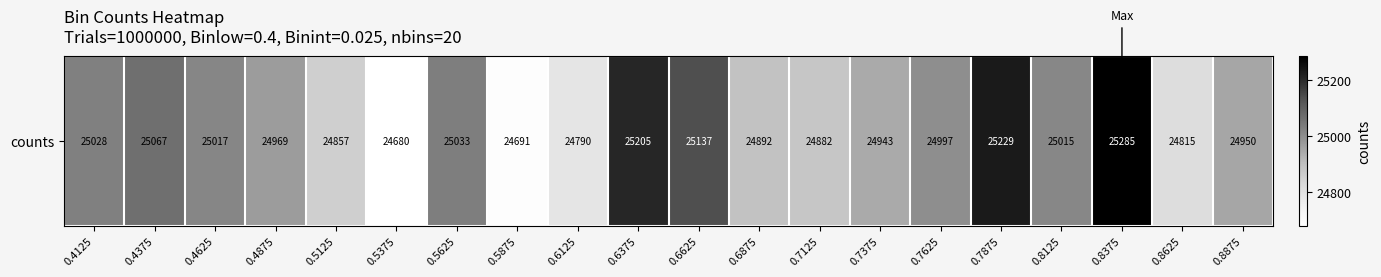

Which label corresponds to the smallest value in the chart?

0.5375